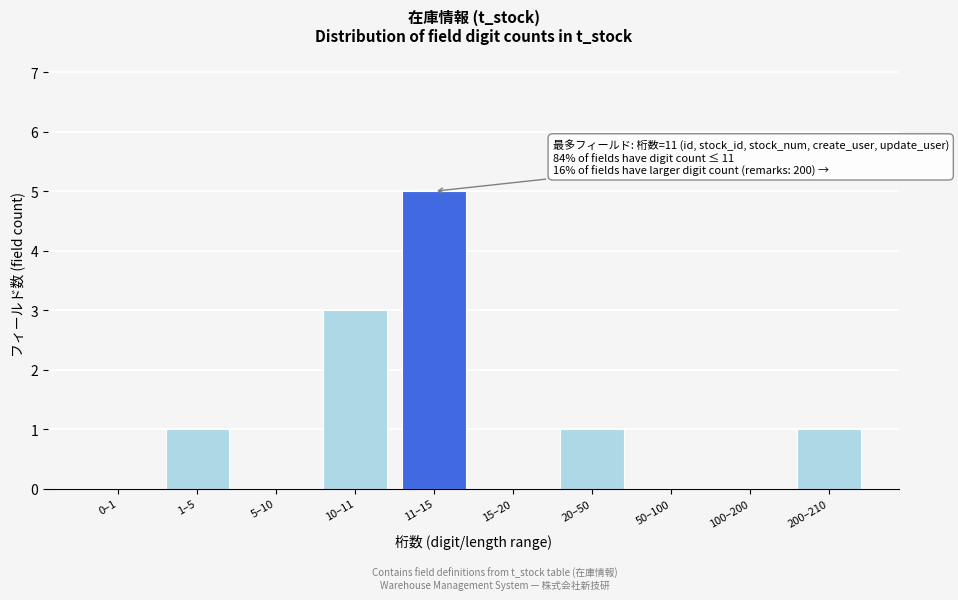

Reading left to right, what are all the values shown in this chart?

0–1=0	1–5=1	5–10=0	10–11=3	11–15=5	15–20=0	20–50=1	50–100=0	100–200=0	200–210=1